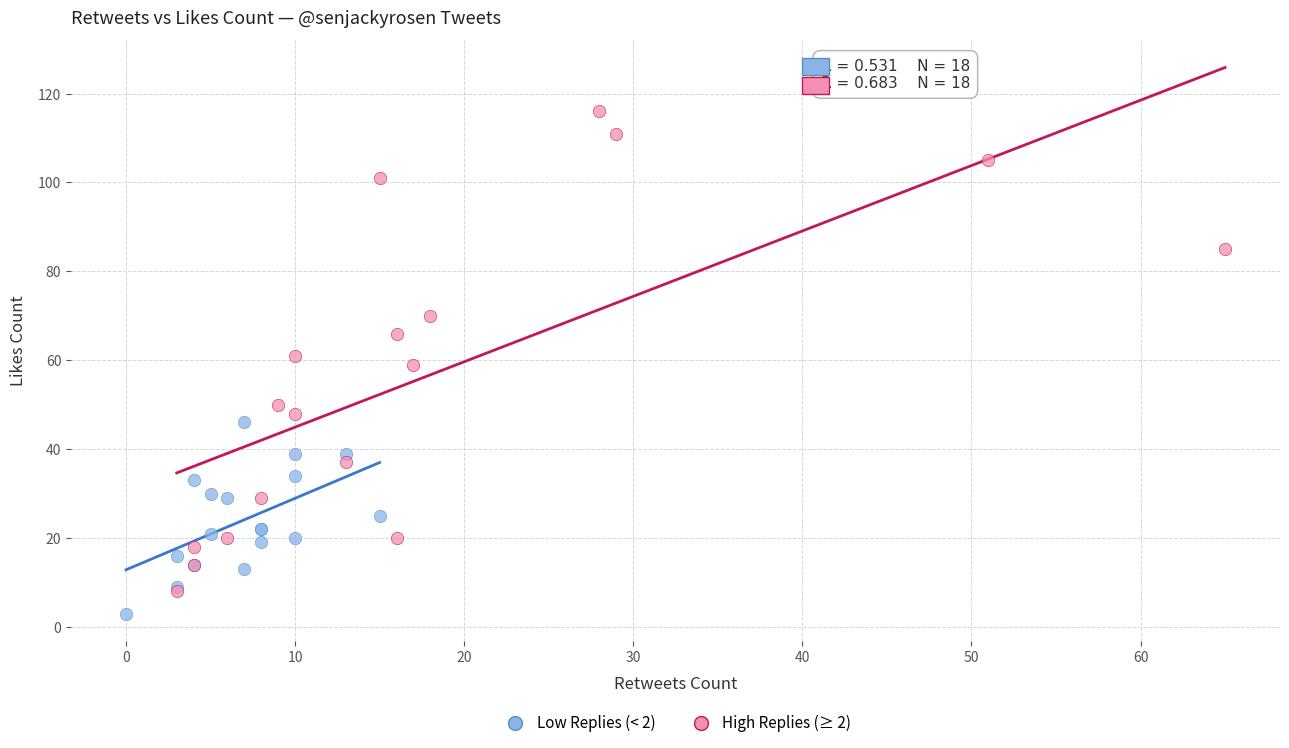

Which series reaches the minimum Y coordinate?

Low Replies (< 2)